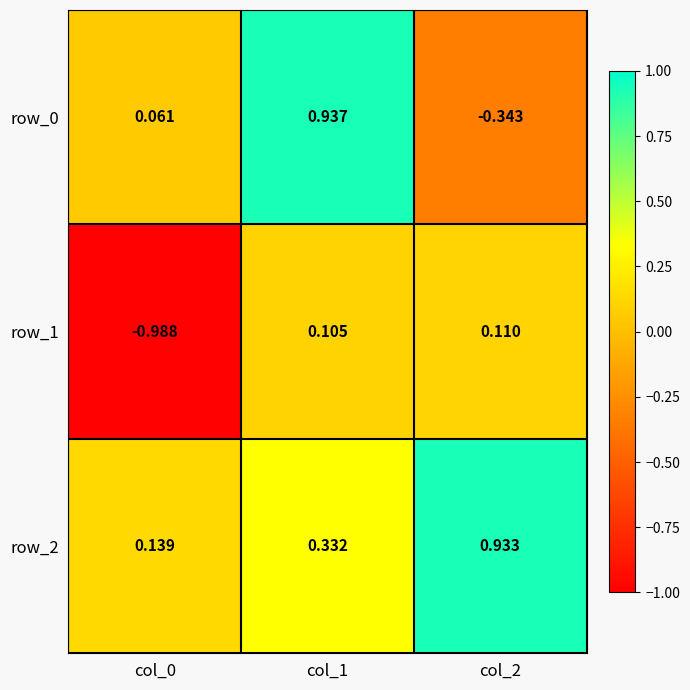

At how many categories does at least one series exceed 0?

3